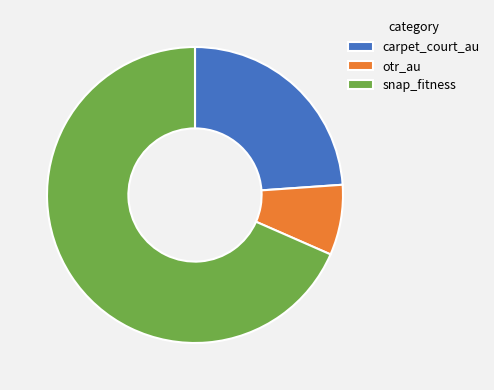

Is snap_fitness the majority of the pie?

Yes